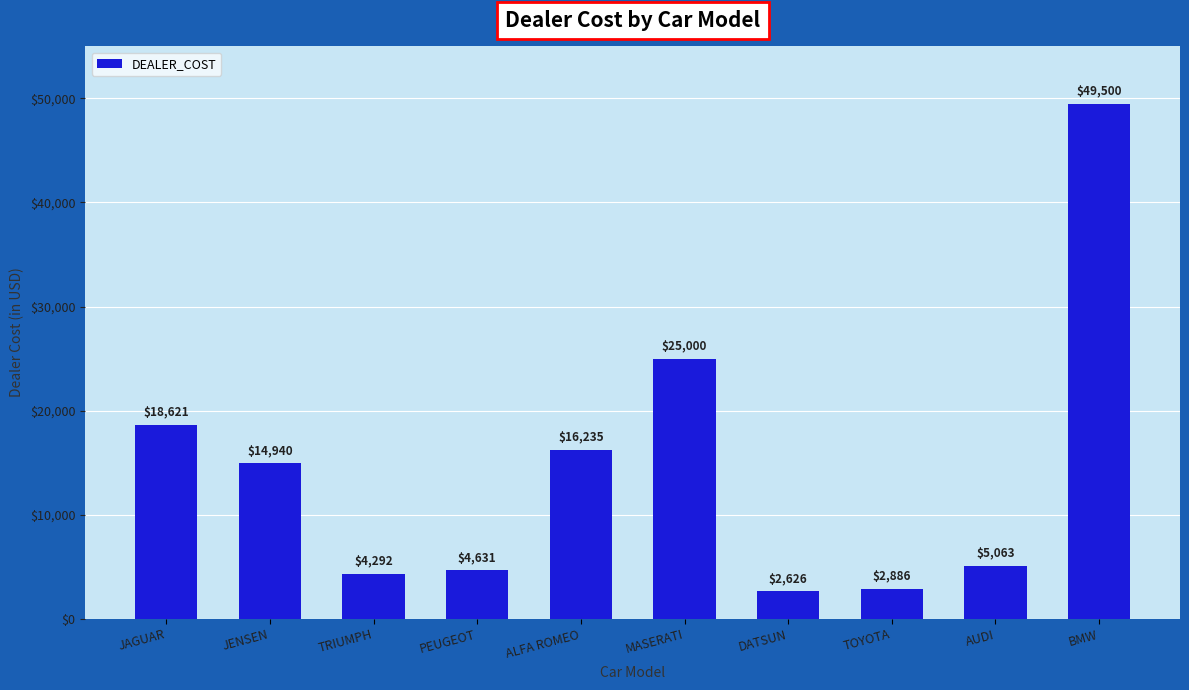

Is it true that the value at MASERATI is 42622?

False